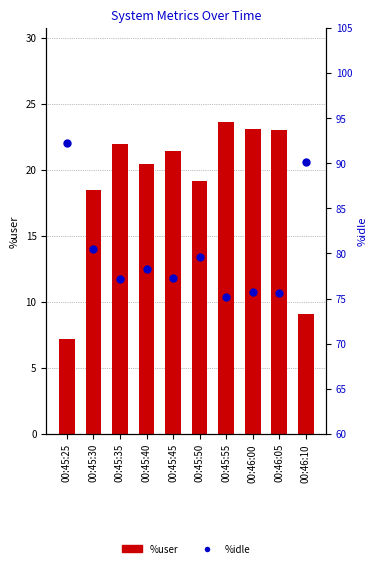

Which series contains the highest Y value?

%idle